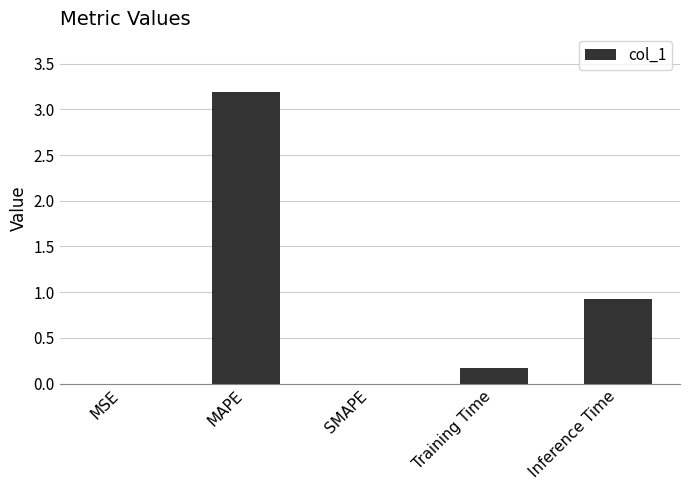

The value at MAPE is 4.5. True or false?

False